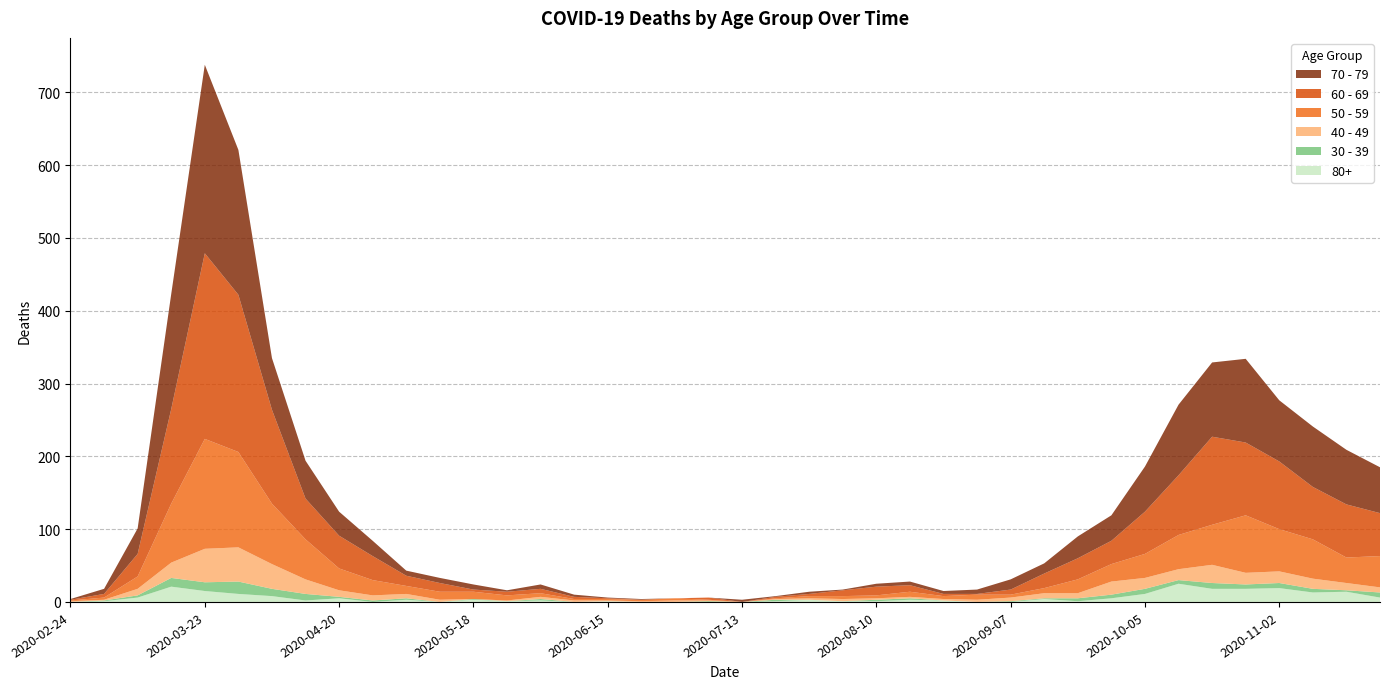

Reading left to right, list all the values displayed in this chart.

80+: 0	1	6	21	15	11	8	2	5	0	3	0	3	1	2	0	1	0	0	0	0	1	3	1	1	3	2	0	0	4	1	5	11	25	18	18	19	13	14	6
30 - 39: 0	1	3	12	12	17	10	9	2	2	2	0	1	0	2	0	0	0	0	1	0	2	0	0	2	2	0	0	1	1	4	5	7	5	8	6	7	5	2	7
40 - 49: 1	1	9	21	46	47	34	20	9	7	6	3	0	1	3	2	1	1	2	1	0	1	2	3	2	2	2	3	5	7	7	18	15	15	25	16	16	14	10	7
50 - 59: 1	3	17	81	151	131	83	55	30	21	11	11	10	7	5	2	2	2	3	1	0	1	3	4	4	7	4	7	4	7	19	24	33	47	55	79	58	54	35	43
60 - 69: 1	5	31	130	255	216	129	56	45	33	14	12	3	5	6	3	1	0	0	3	0	2	3	8	12	9	3	1	7	20	29	32	58	82	121	100	93	72	73	59
70 - 79: 1	7	35	158	259	199	71	52	33	21	7	7	7	2	6	3	1	1	0	0	3	1	3	1	4	5	4	6	14	14	30	35	62	97	102	115	84	83	75	63